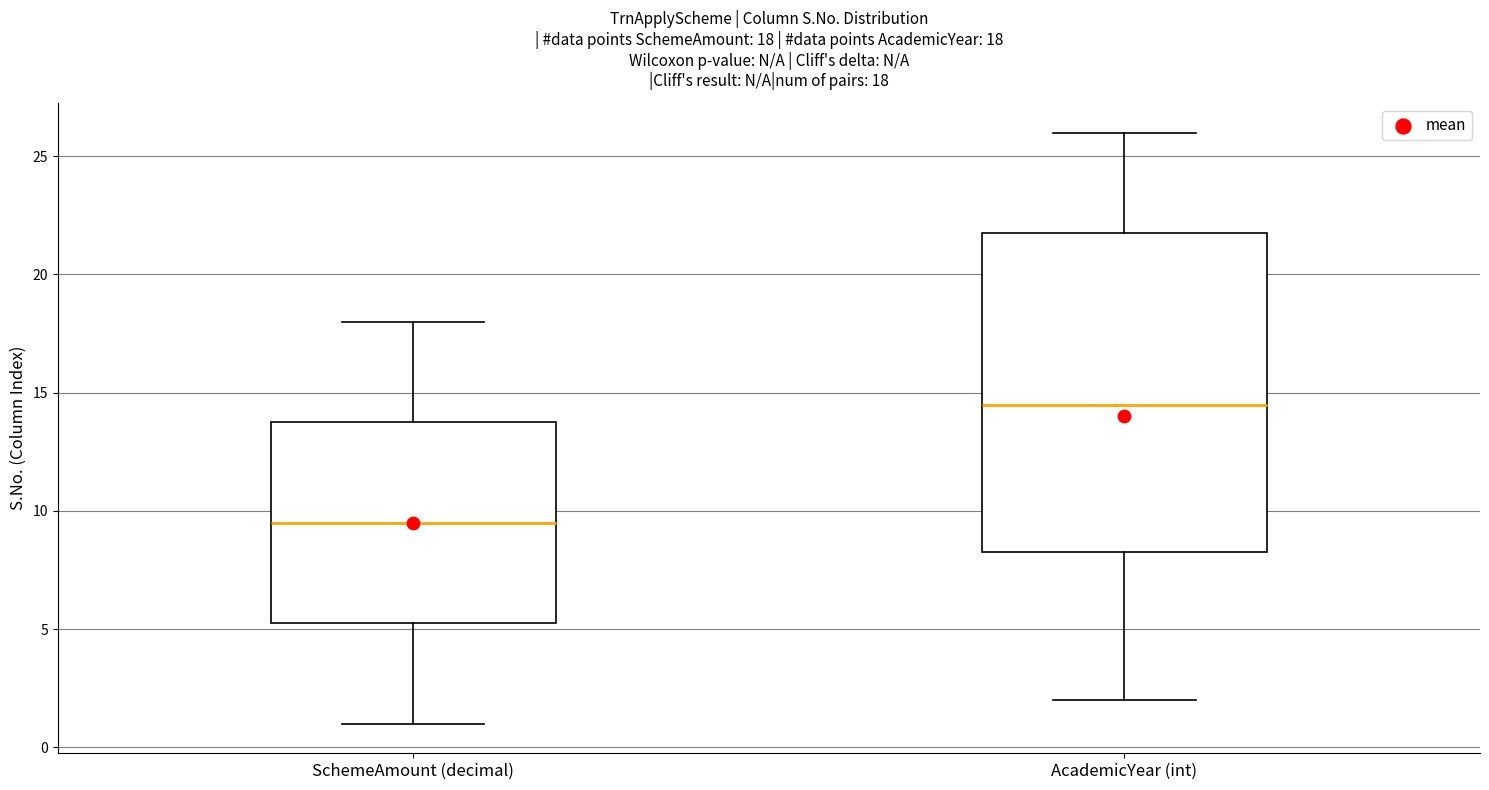

Which box is the tallest, from its lower edge to its upper edge?

AcademicYear (int)